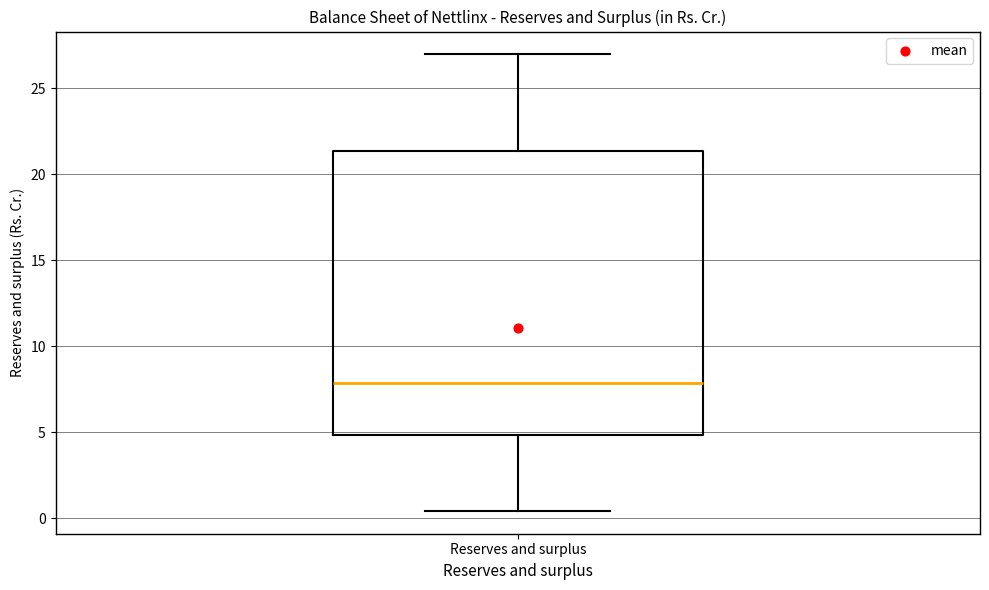

Transcribe this box plot: give where the median line is, the range the box spans, and where the two whiskers end, as read against the y-axis. The values are not printed on the chart, so give them approximately, as read against the axis.

median 8.0, box 5.0 to 21.5, whiskers 0.5 to 27.0